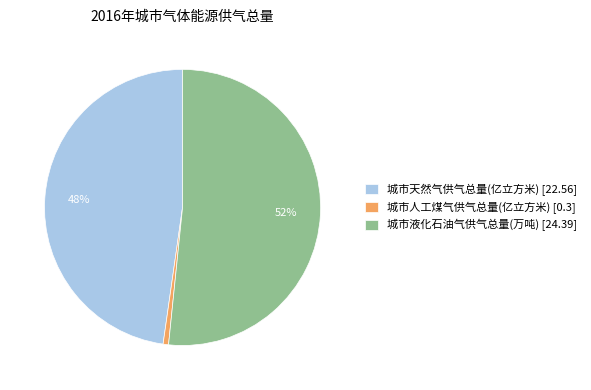

What is the smallest slice in the pie chart?

城市人工煤气供气总量(亿立方米)